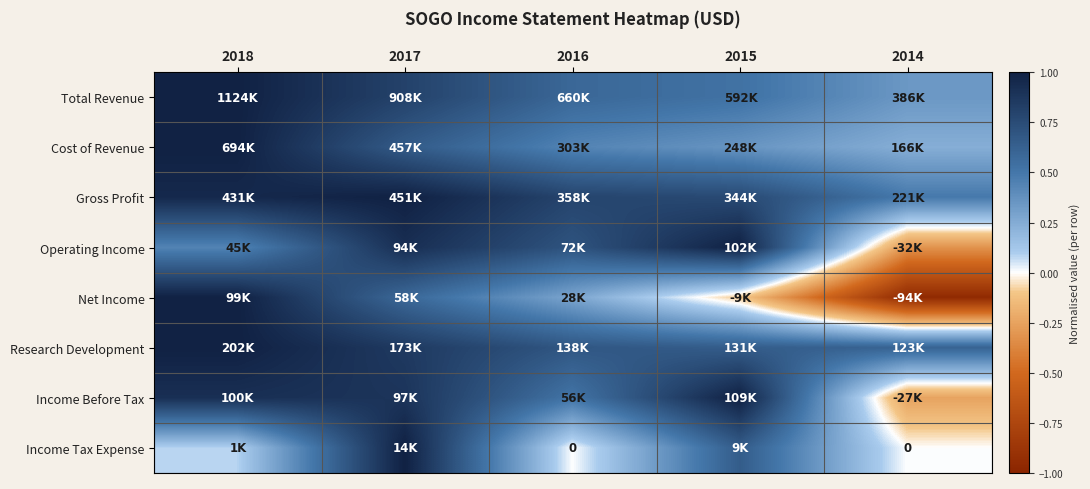

At which label does Net Income reach its minimum?

2014